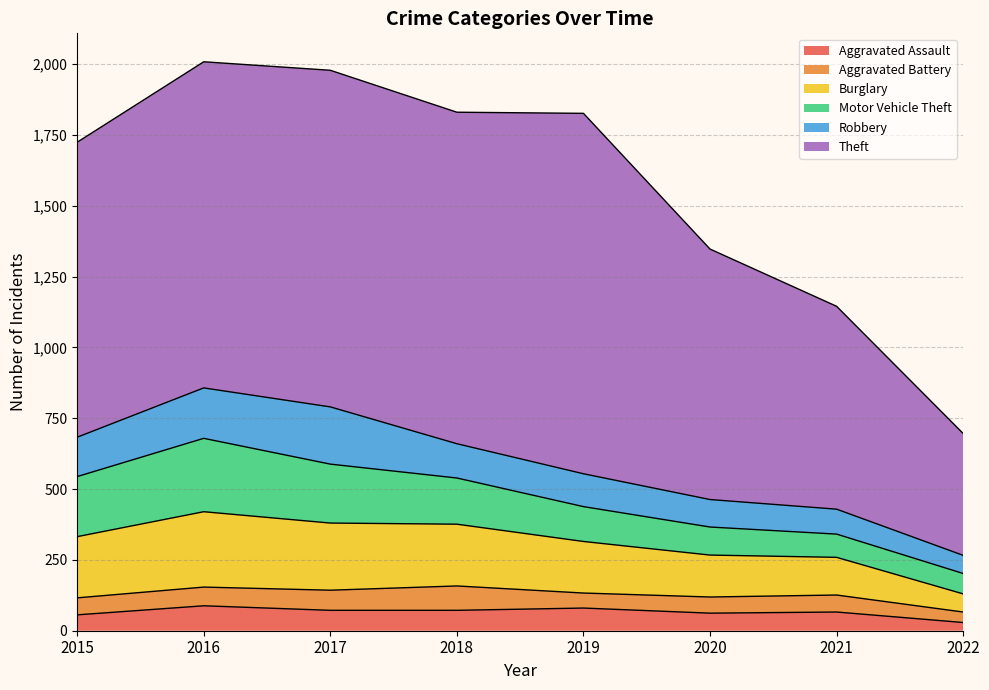

Reading right to left, list all the values displayed in this chart.

Aggravated Assault: 2022=29	2021=66	2020=62	2019=80	2018=72	2017=72	2016=88	2015=56
Aggravated Battery: 2022=37	2021=60	2020=57	2019=53	2018=86	2017=71	2016=66	2015=60
Burglary: 2022=64	2021=133	2020=148	2019=182	2018=218	2017=237	2016=266	2015=216
Motor Vehicle Theft: 2022=72	2021=82	2020=99	2019=123	2018=163	2017=208	2016=259	2015=212
Robbery: 2022=64	2021=88	2020=97	2019=116	2018=121	2017=202	2016=178	2015=139
Theft: 2022=430	2021=716	2020=884	2019=1272	2018=1170	2017=1188	2016=1151	2015=1041